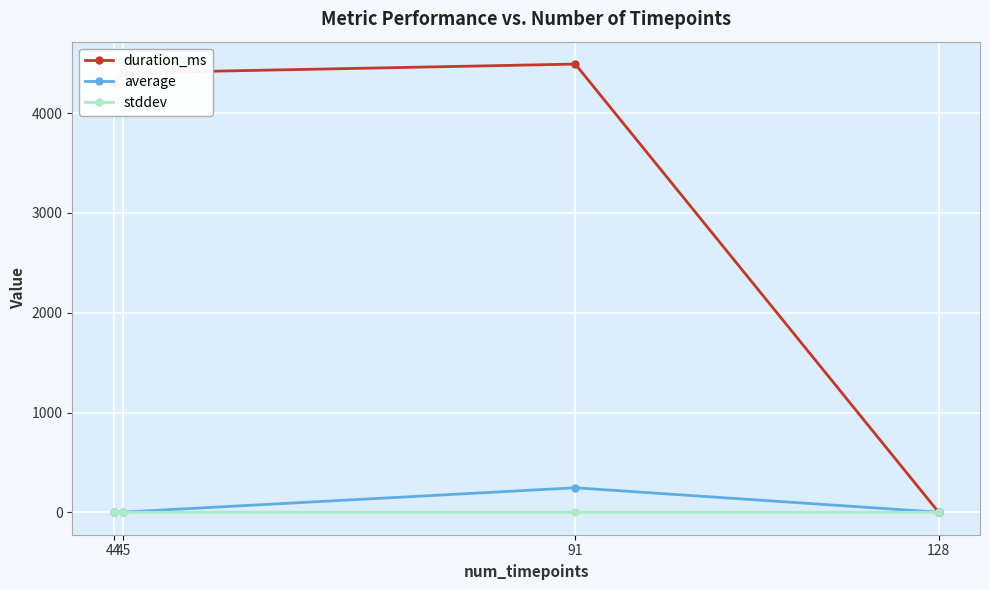

At how many categories does at least one series exceed 4183?

3